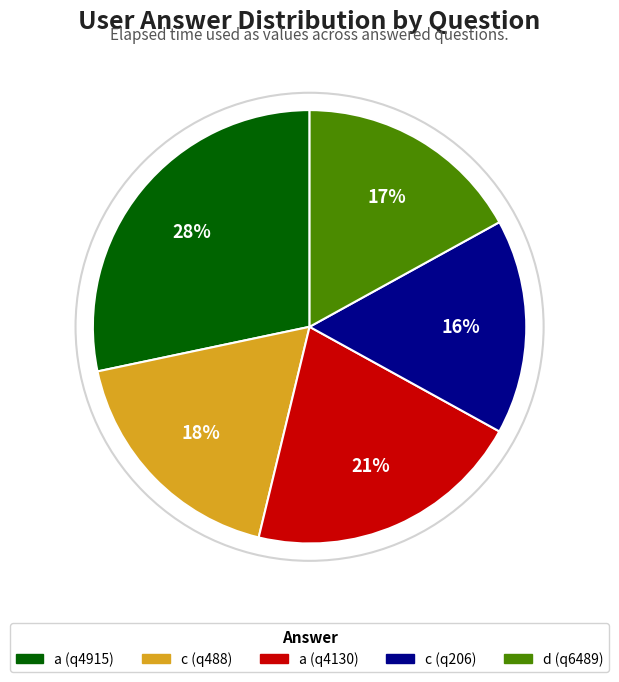

How many slices are in this pie chart?

5